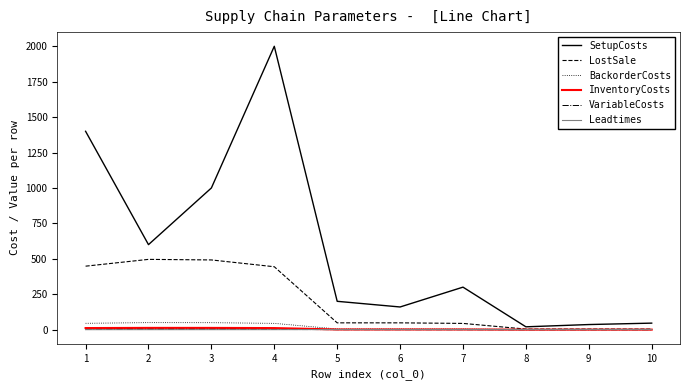

The value of LostSale at 7 is 44.0. True or false?

True